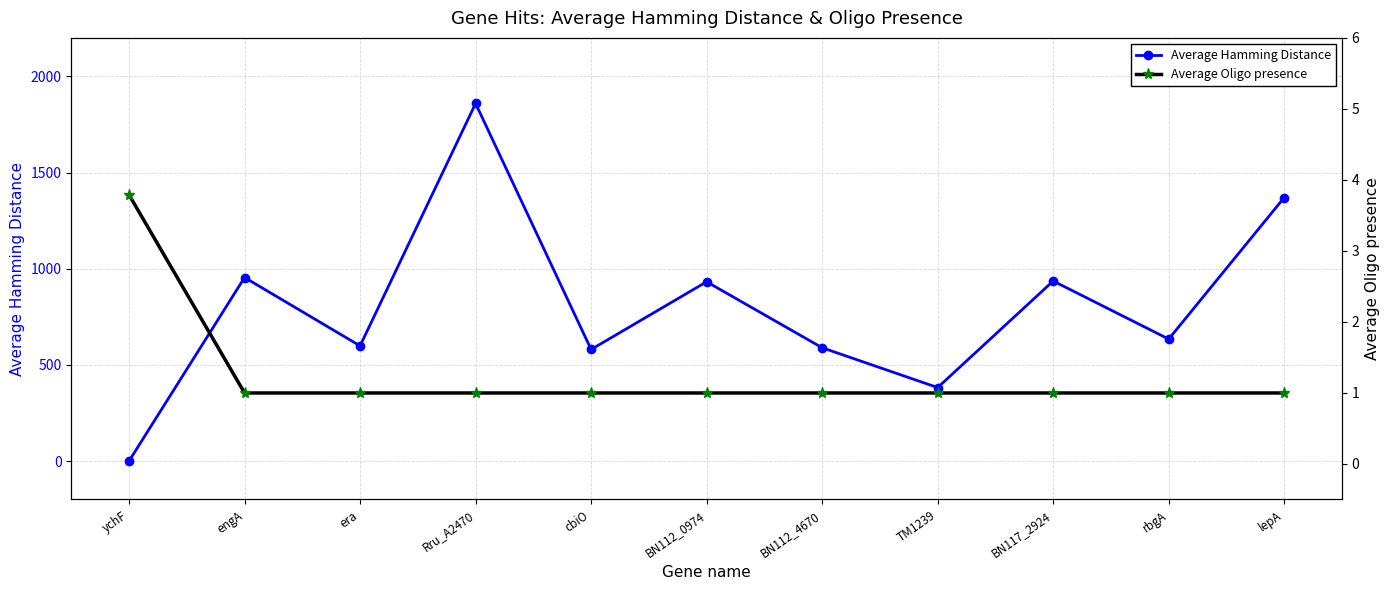

How many values in Average Hamming Distance are above zero?

10